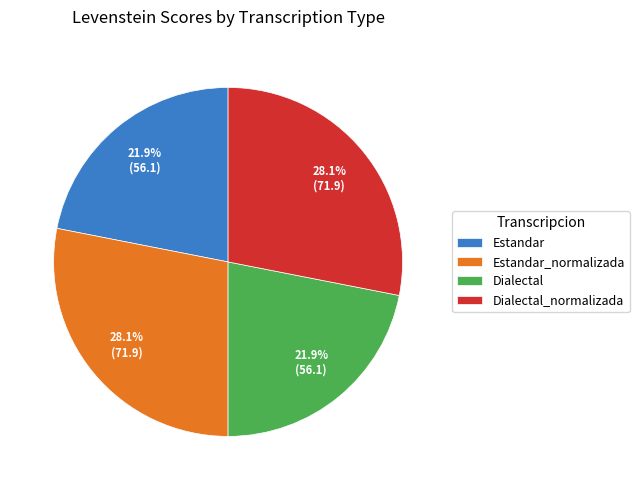

To the nearest percent, what percentage of the pie is Estandar_normalizada?

28%